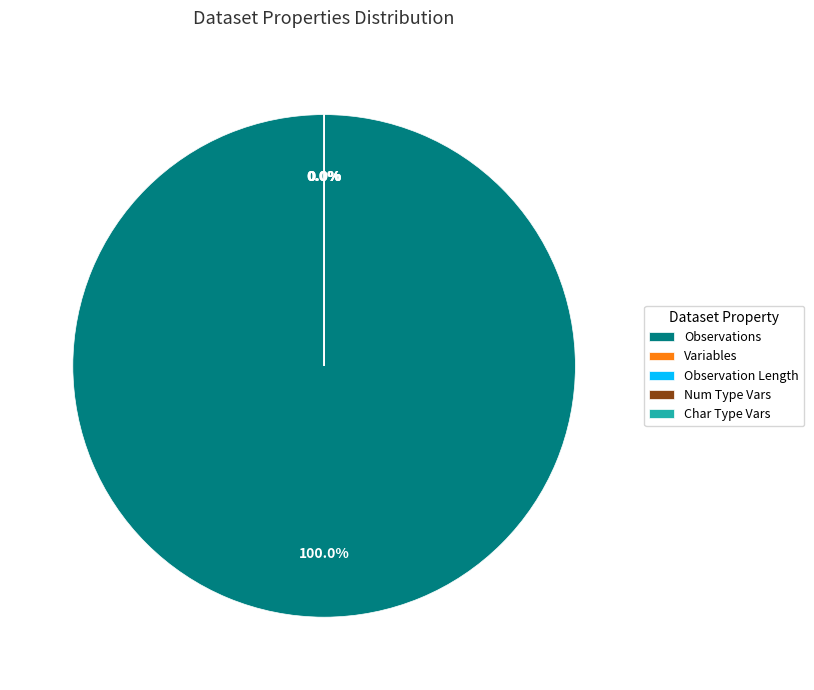

Is there any slice that represents more than half of the pie?

Yes